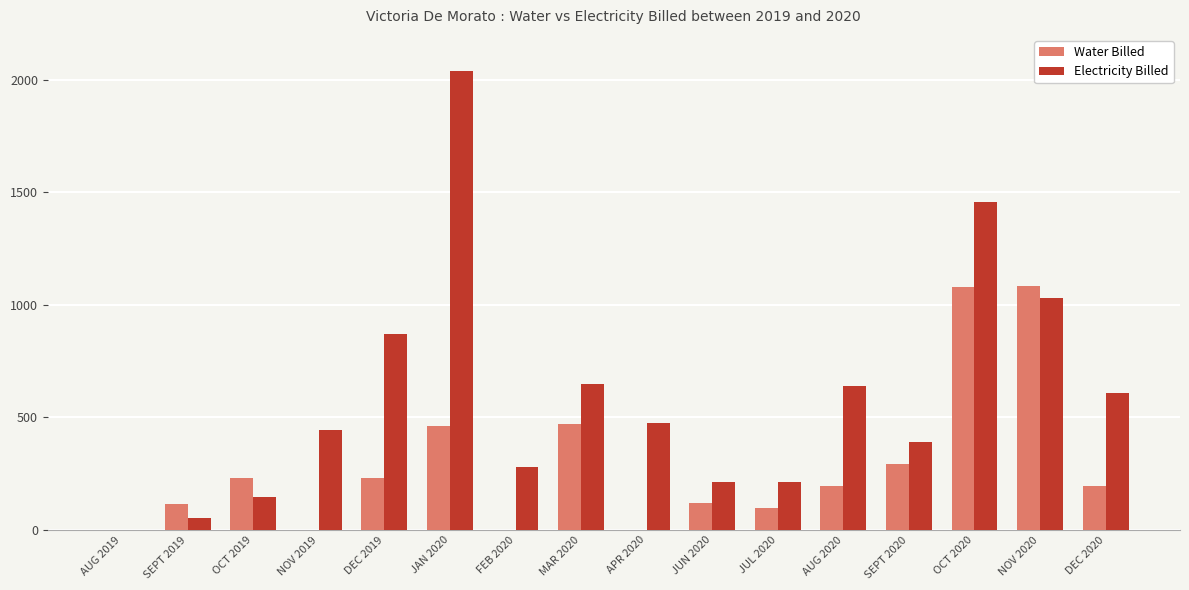

Between AUG 2019 and JAN 2020, which series saw the biggest shift?

Electricity Billed